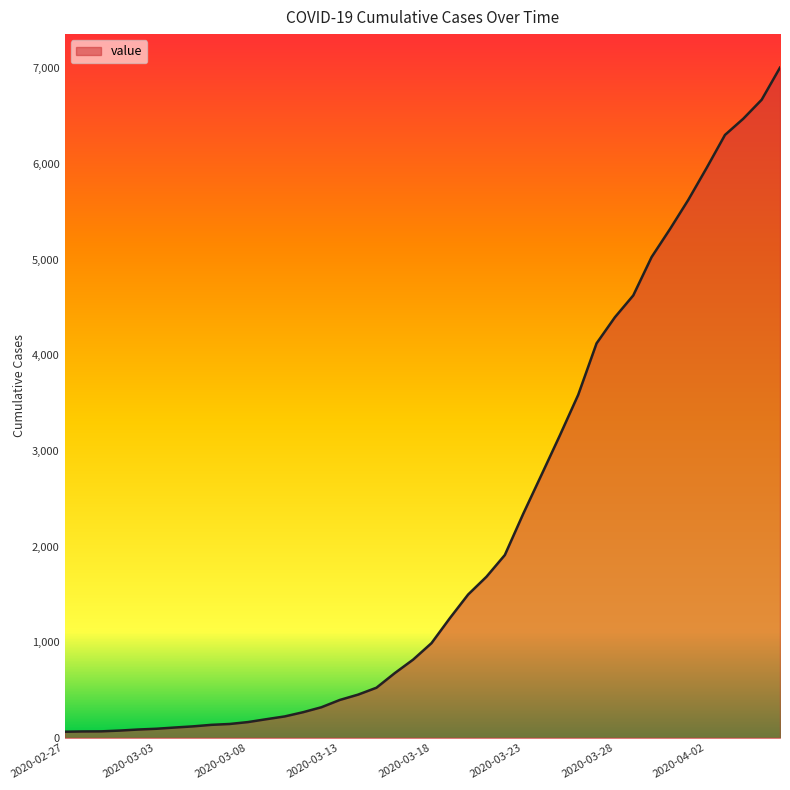

What is the difference between the maximum and minimum values?

6944